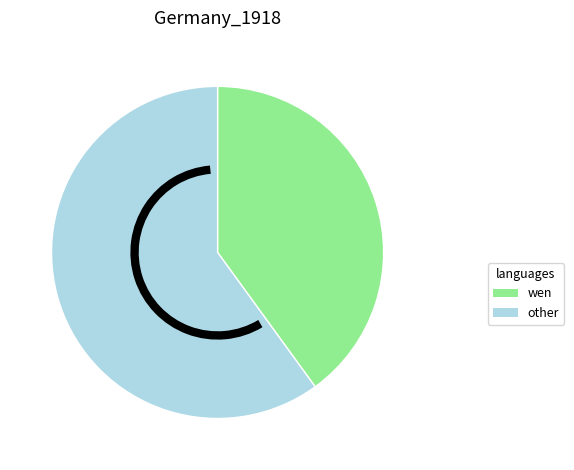

How many segments does this pie chart have?

2